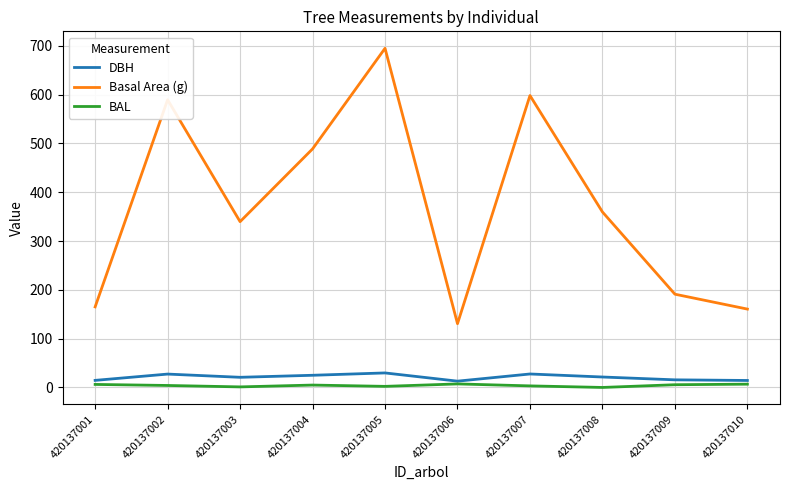

At which label does DBH first exceed 21?

420137002